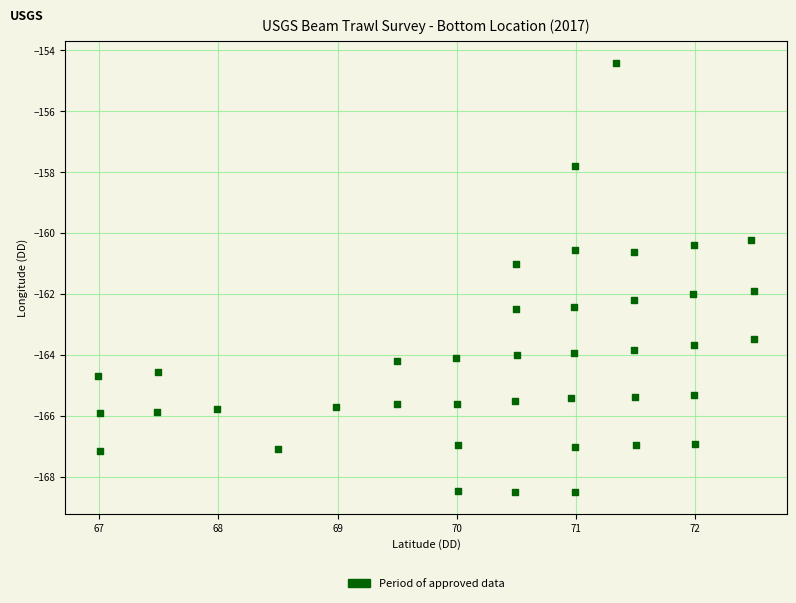

What is the range of X values (max minus min)?

5.5